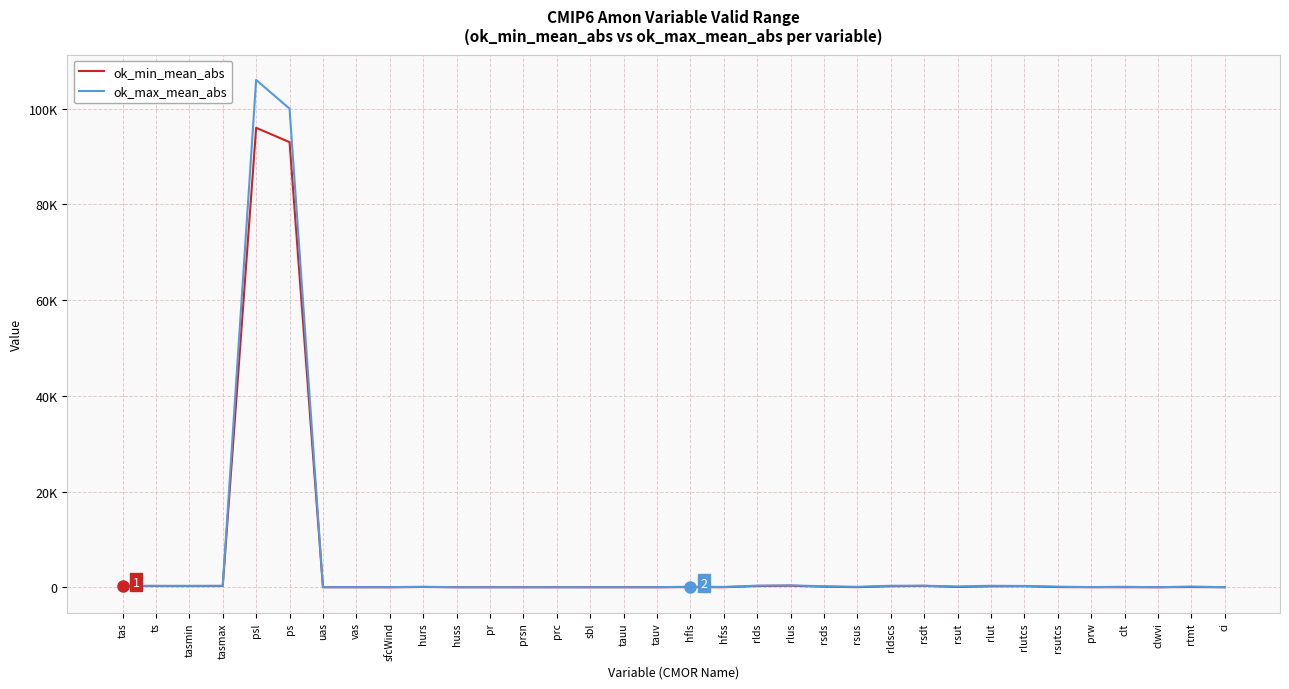

At how many categories does at least one series exceed 54198?

2